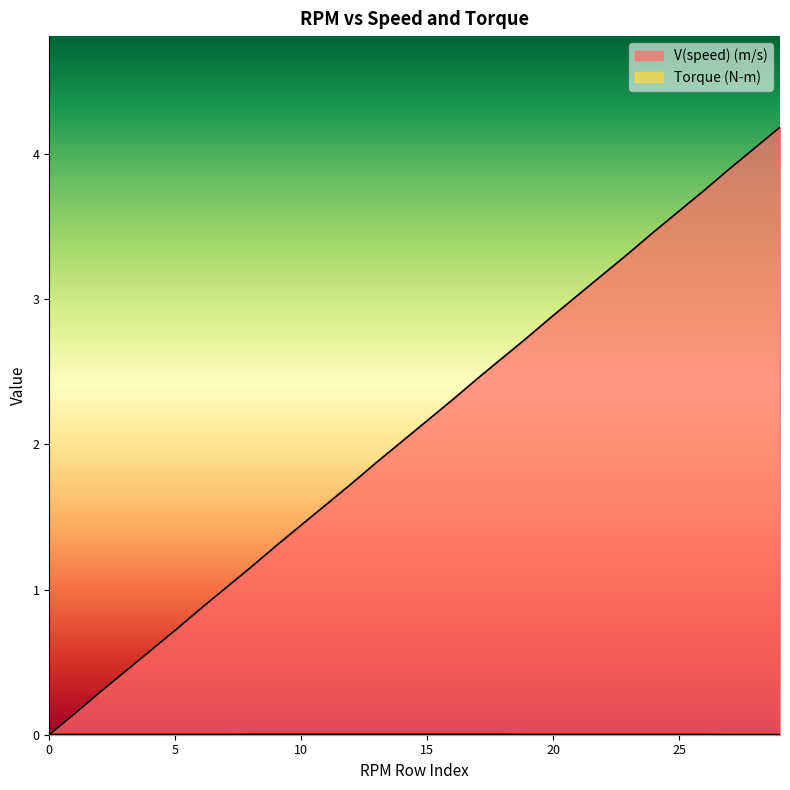

Rank the series at 1000 from highest to lowest value.

Torque (N-m), V(speed) (m/s)